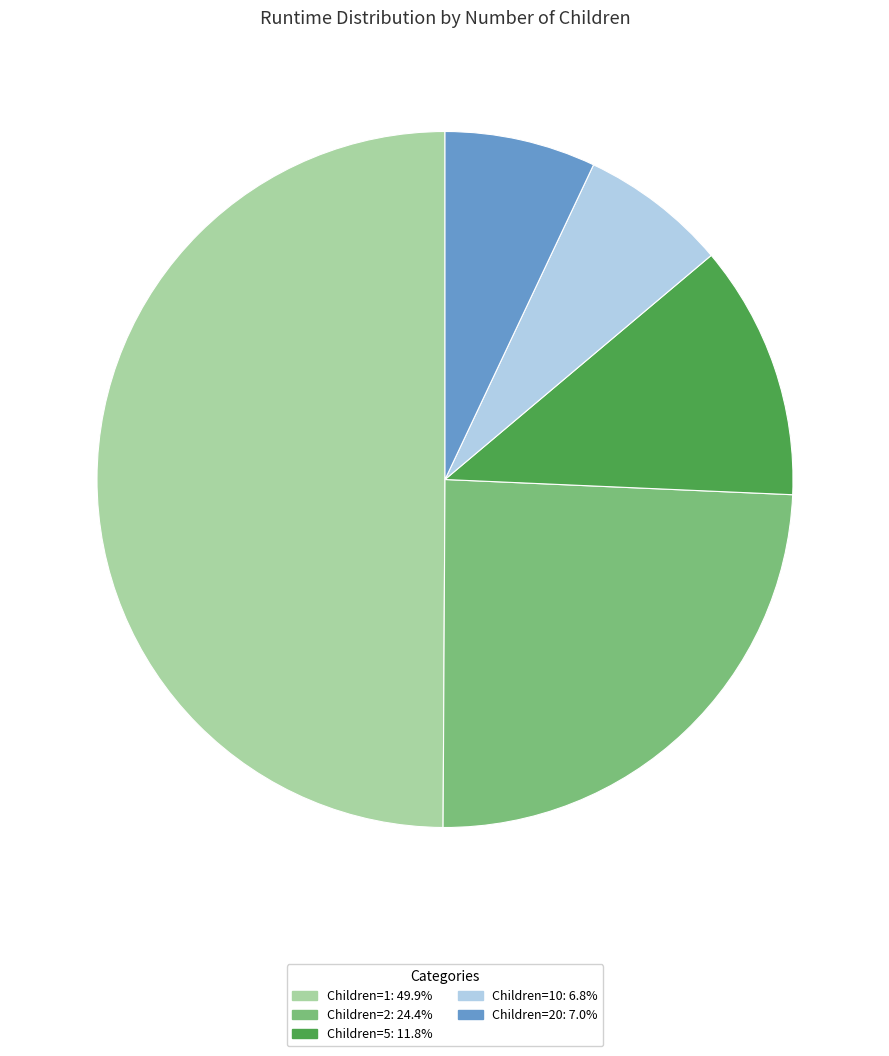

Count the number of slices in the pie.

5